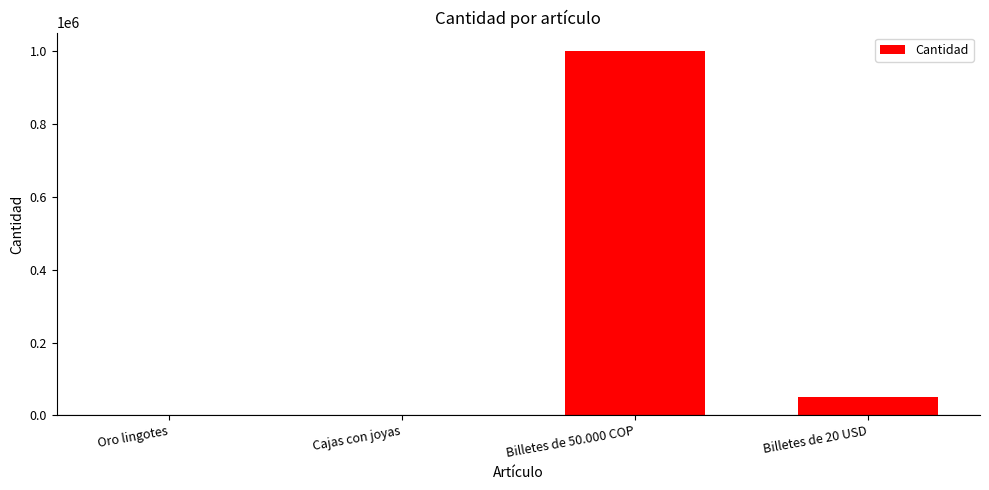

Between Billetes de 20 USD and Billetes de 50.000 COP, which is larger?

Billetes de 50.000 COP